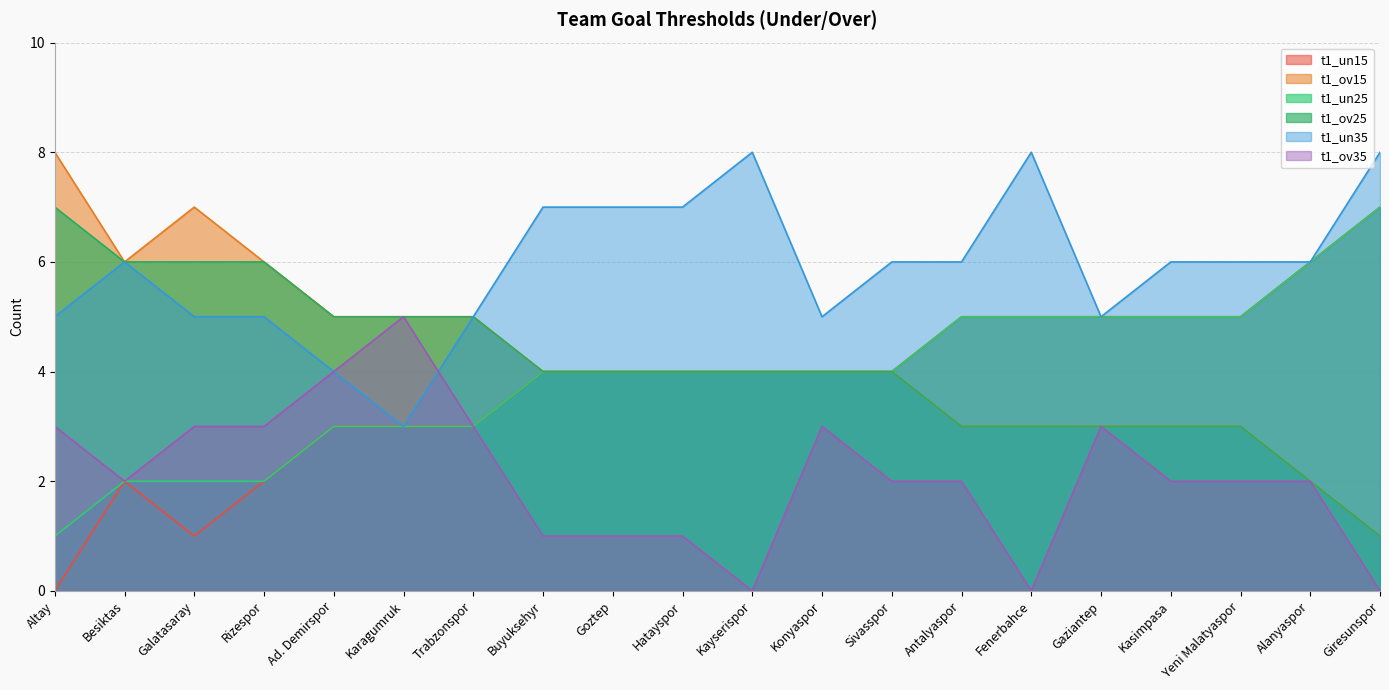

True or false: t1_ov15 and t1_un25 cross at least once.

False